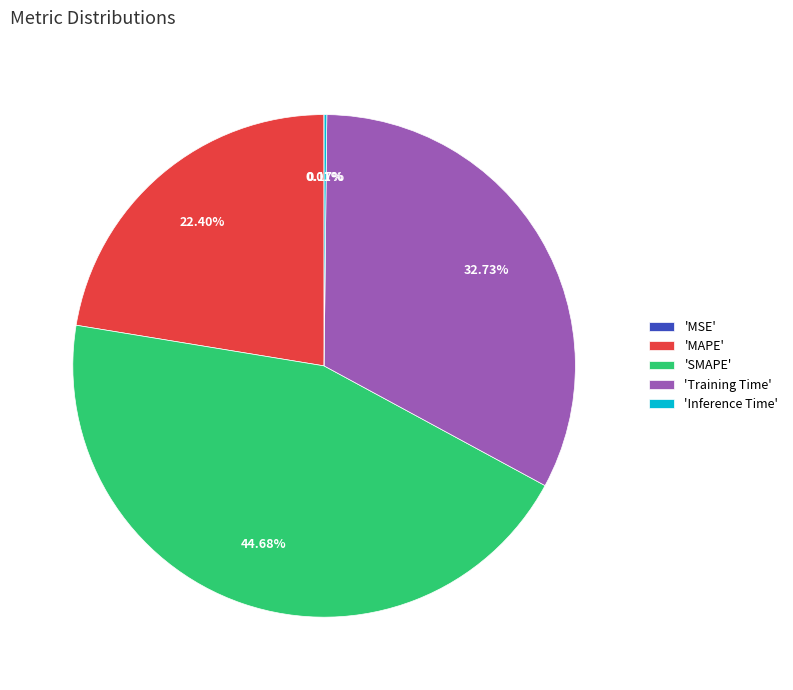

What is the largest slice in the pie chart?

'SMAPE'